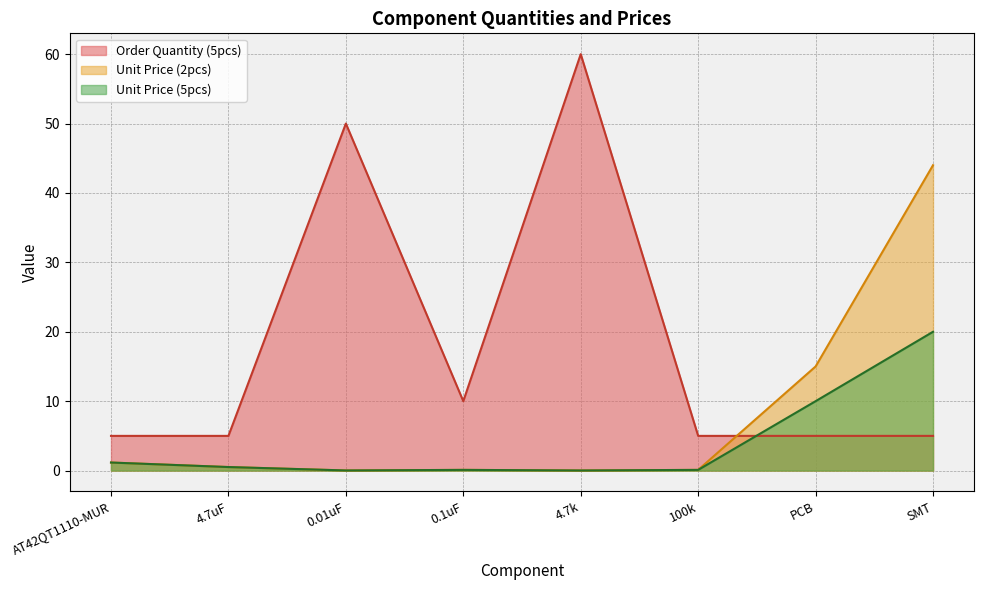

At which category is the sum across all series the highest?

SMT